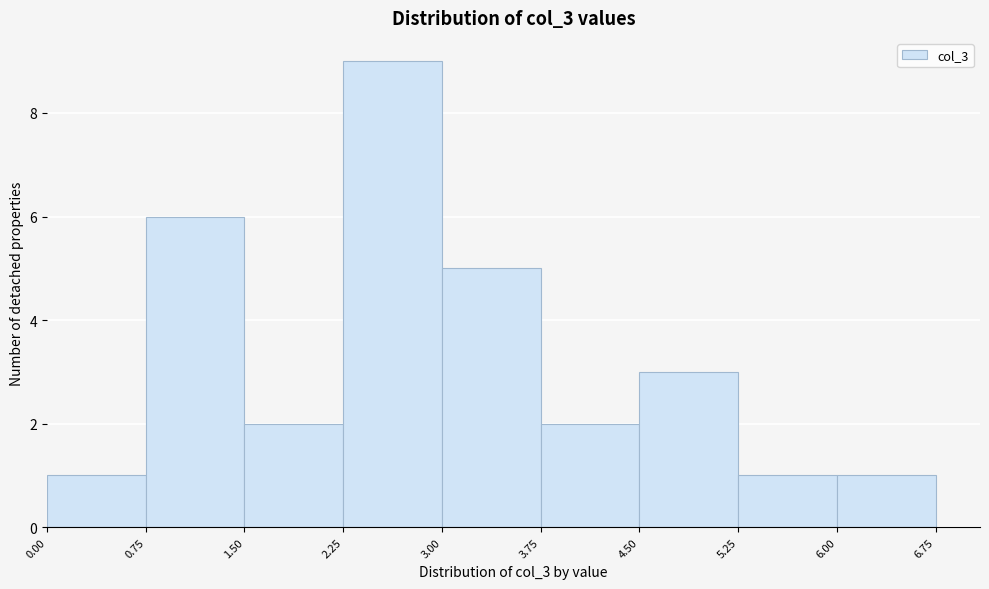

What is the height of the bar covering 3.00 to 3.75 on the x-axis? The values are not printed on the chart, so give them approximately, as read against the axis.

5